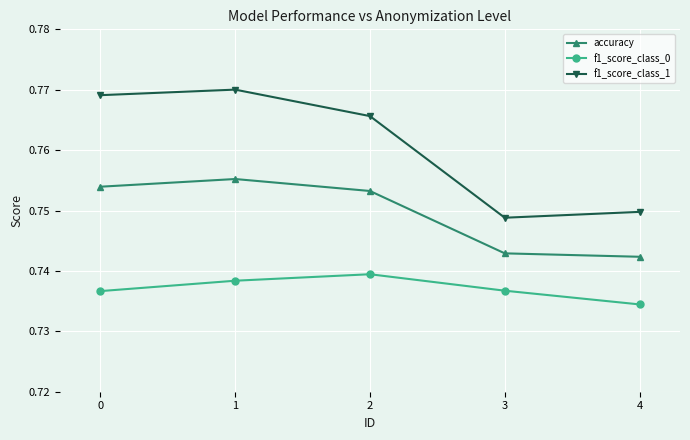

Which series has the largest range (max minus min)?

f1_score_class_1